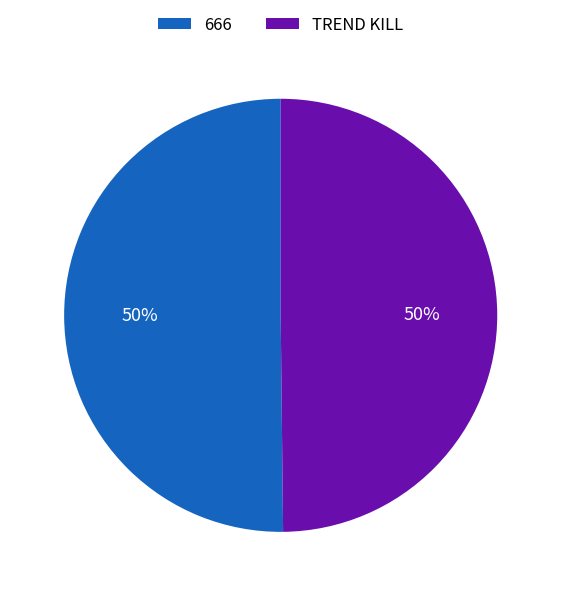

What percentage is the TREND KILL slice, to the nearest percent?

50%